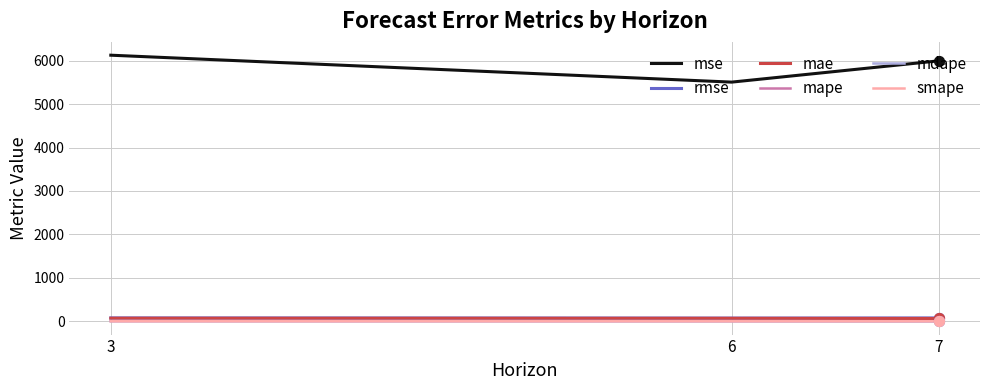

Is the value of mdape at 6 greater than the value of mse at 6?

No